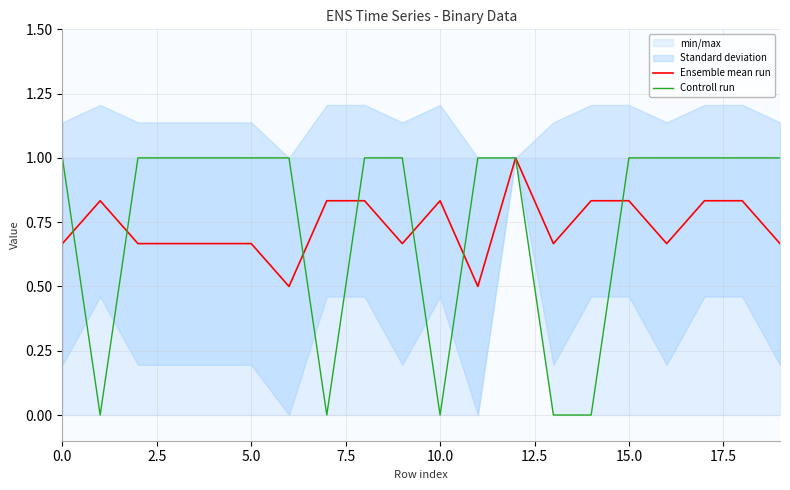

How many categories are shown in the chart?

20